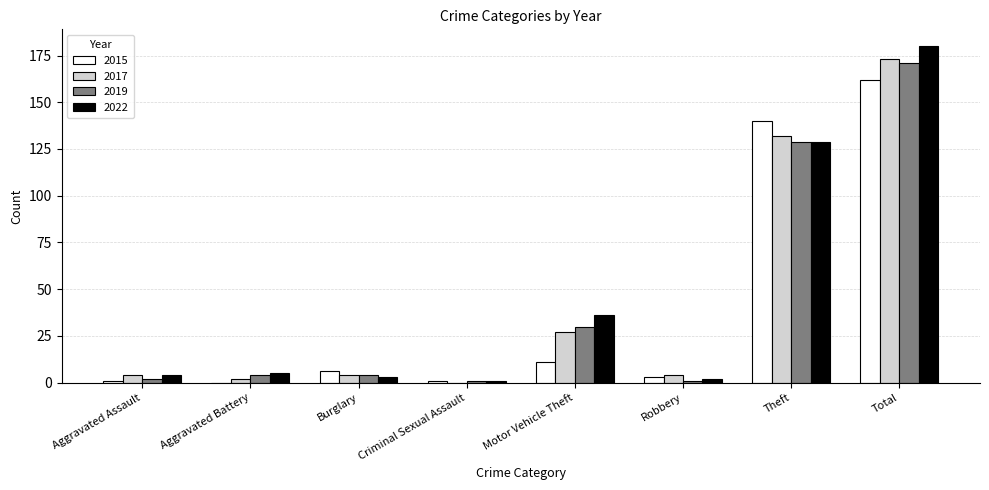

Is the value of 2017 at Total greater than the value of 2015 at Aggravated Battery?

Yes